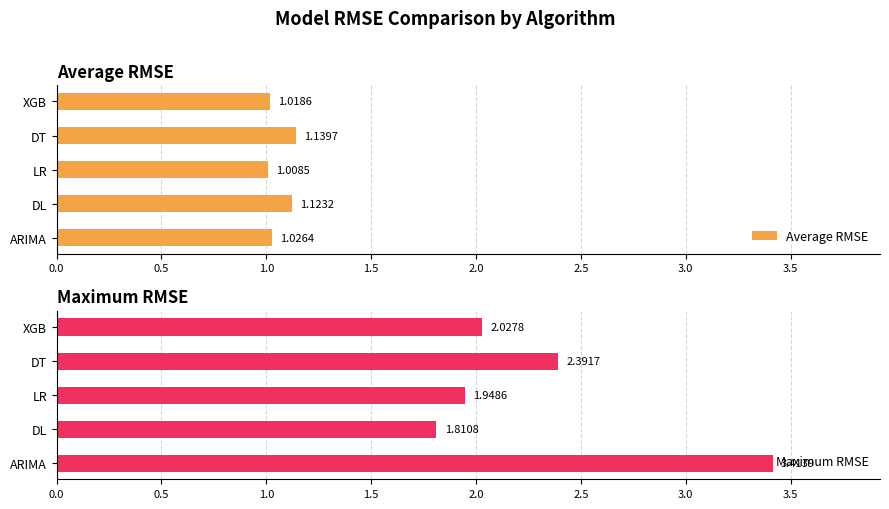

Which series has the widest spread of values?

Maximum RMSE